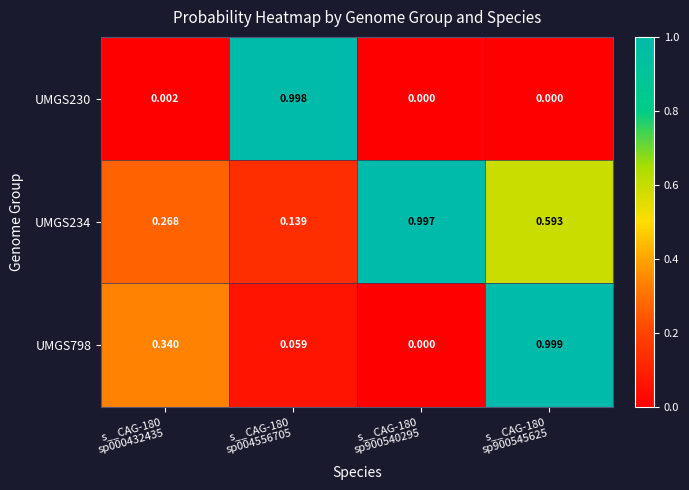

How many values in the UMGS798 series exceed 0?

3